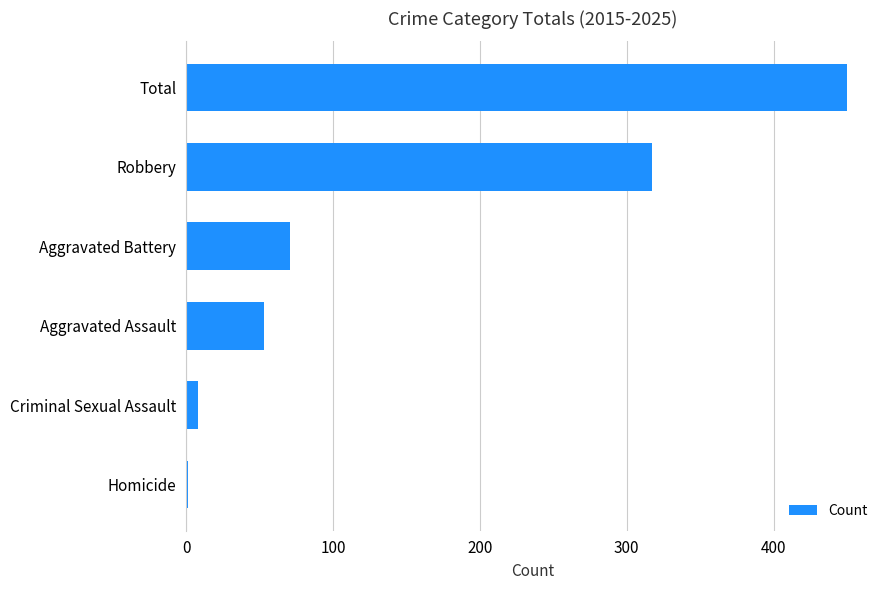

How many series are shown in this chart?

1